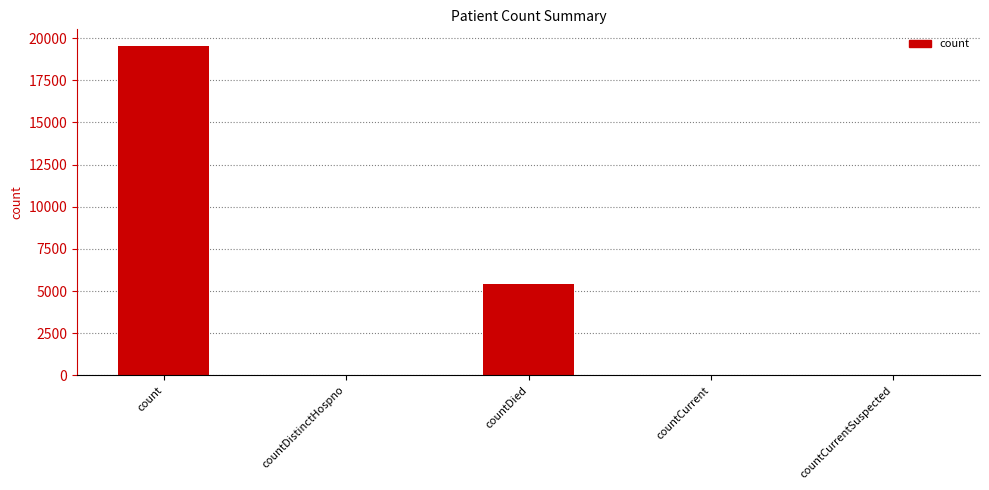

At which label is the value closest to 9770?

countDied